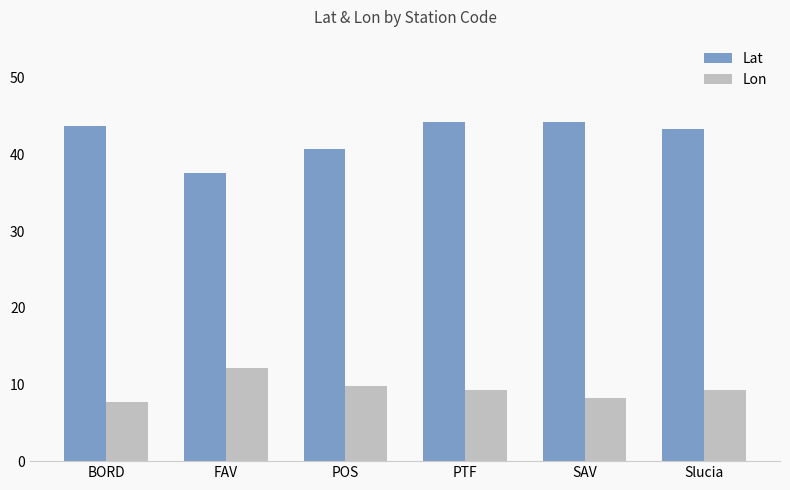

What is the label of the 3rd bar from the left?

POS